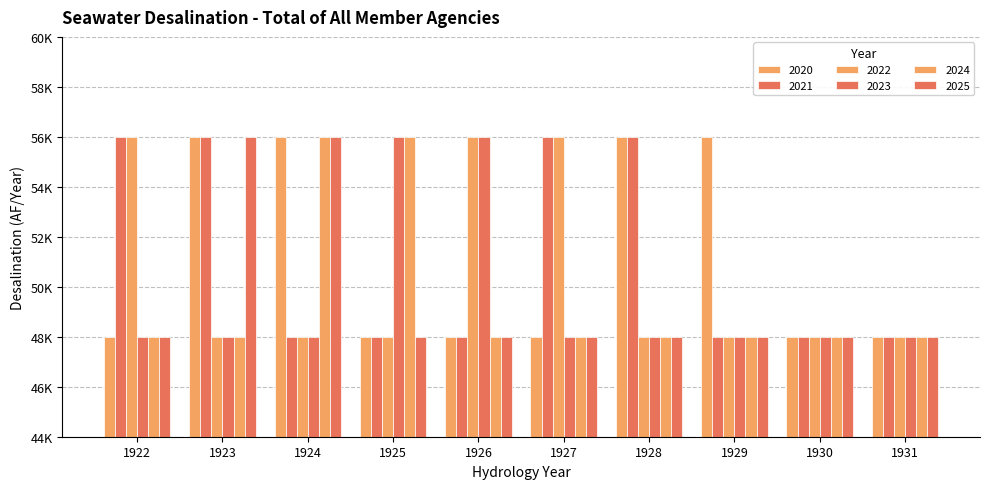

At which label is 2024 closest to 52000?

1922